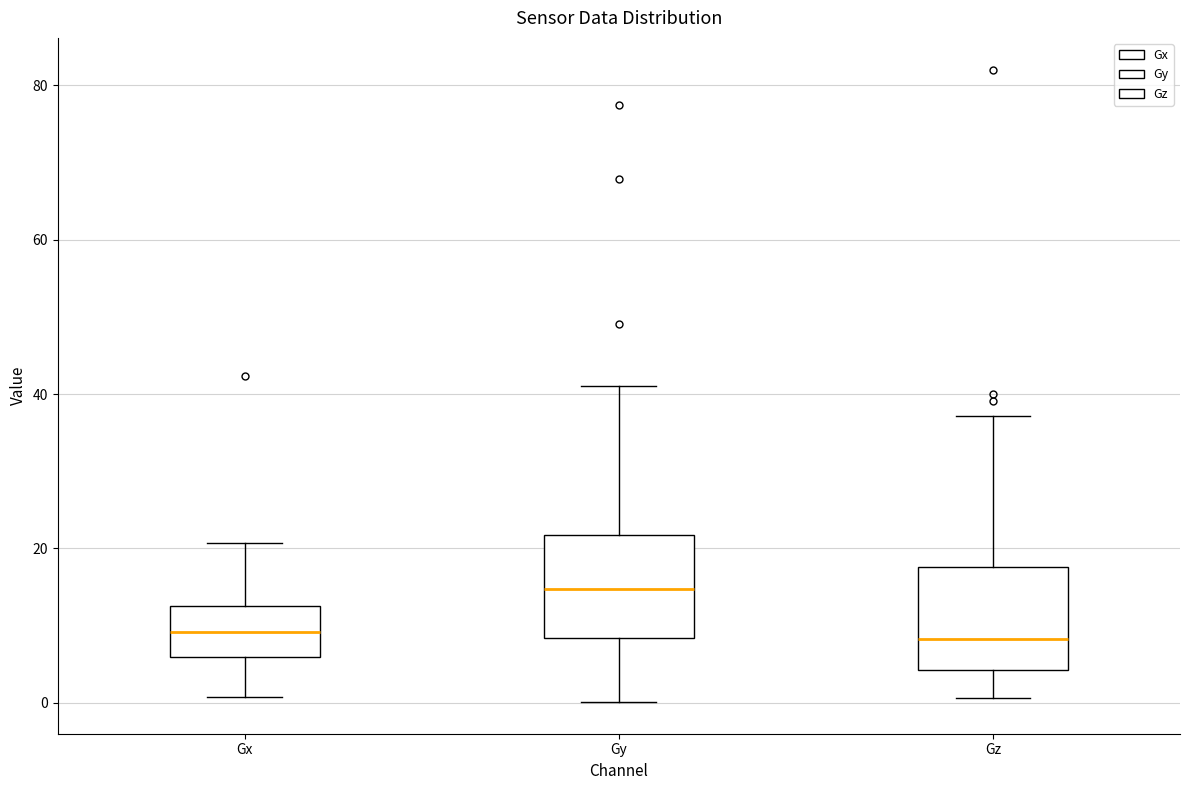

Reading left to right, read every box against the y-axis: the position of its median line, the range the box covers, and the ends of its whiskers. The values are not printed on the chart, so give them approximately, as read against the axis.

Gx: median 10, box 6 to 12, whiskers 0 to 20
Gy: median 14, box 8 to 22, whiskers 0 to 42
Gz: median 8, box 4 to 18, whiskers 0 to 38